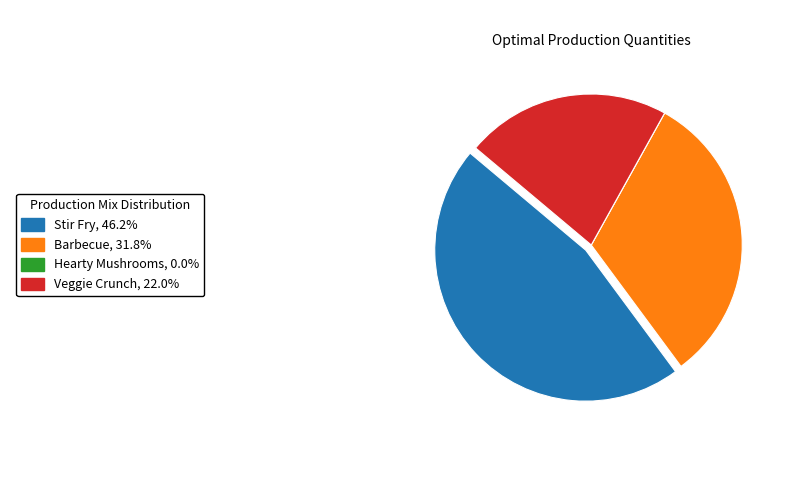

Does any single category account for the majority?

No